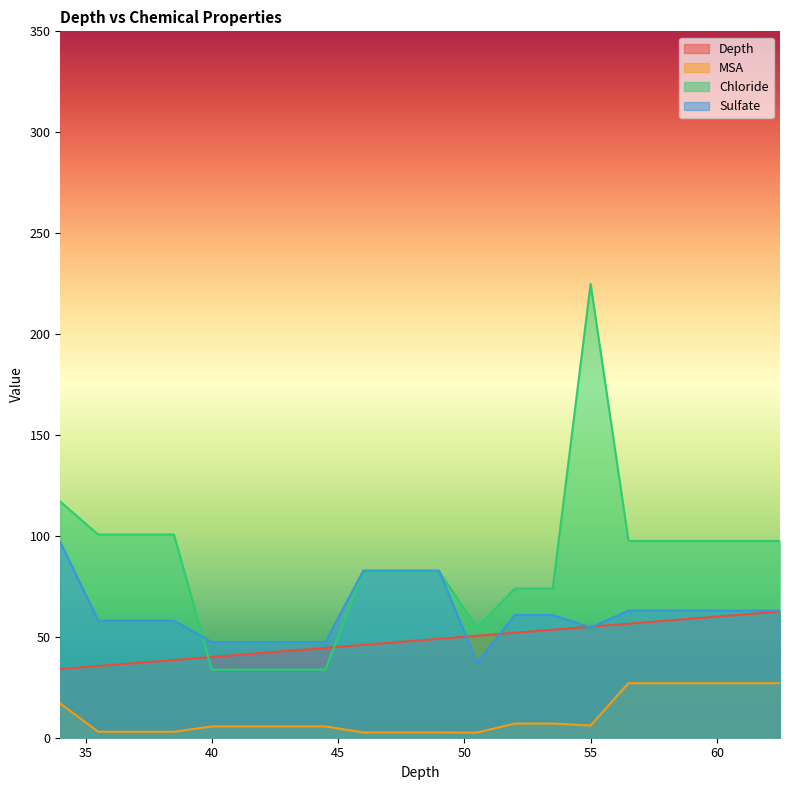

Which series has the largest total across all categories?

Chloride